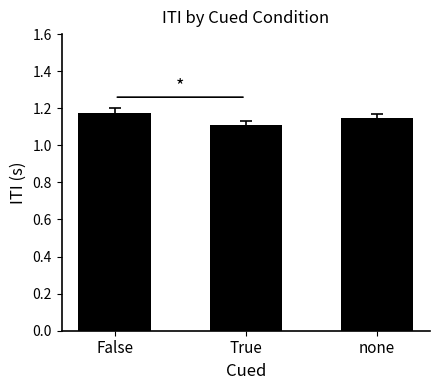

Rank the categories by value from lowest to highest.

True, none, False